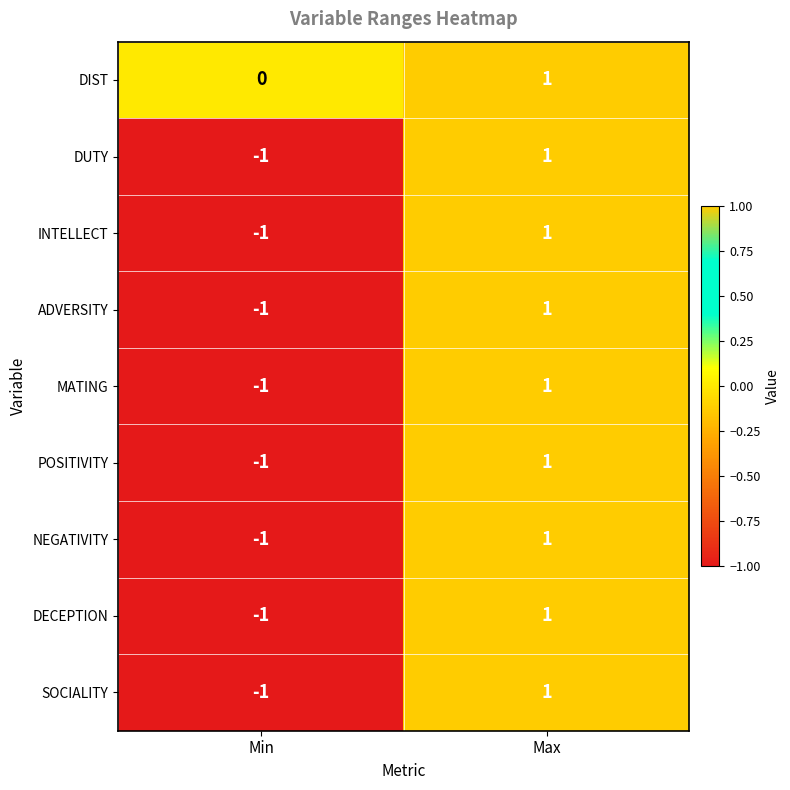

Rank the categories by POSITIVITY value from highest to lowest.

Max, Min